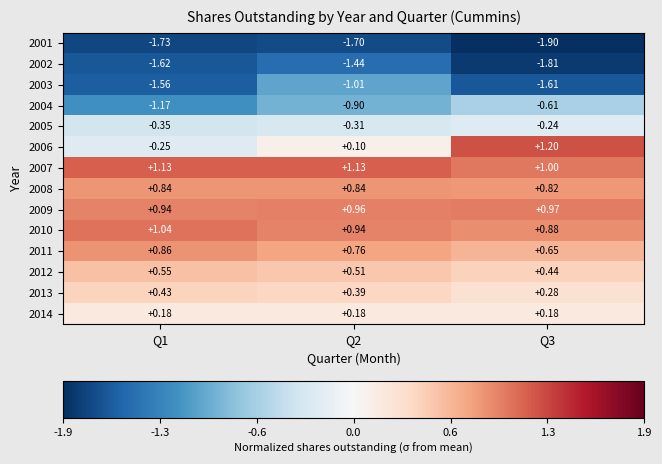

Is the value of 2011 at Q2 greater than the value of 2014 at Q2?

Yes